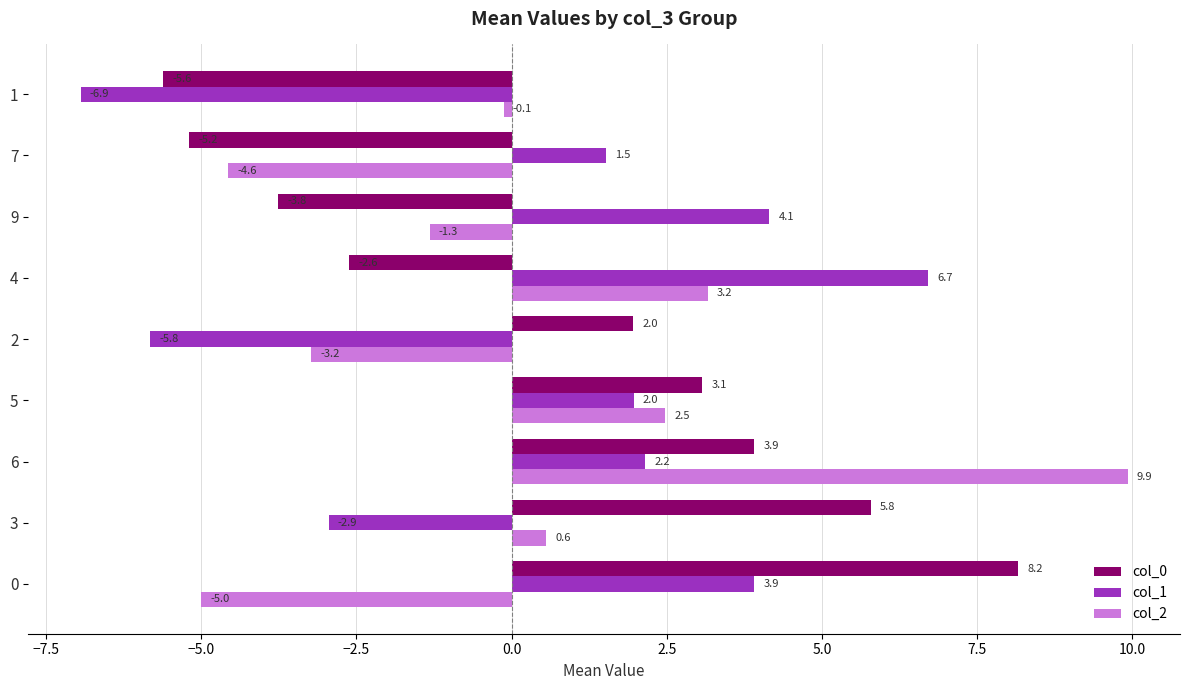

What is the average value of the col_1 series?

0.5